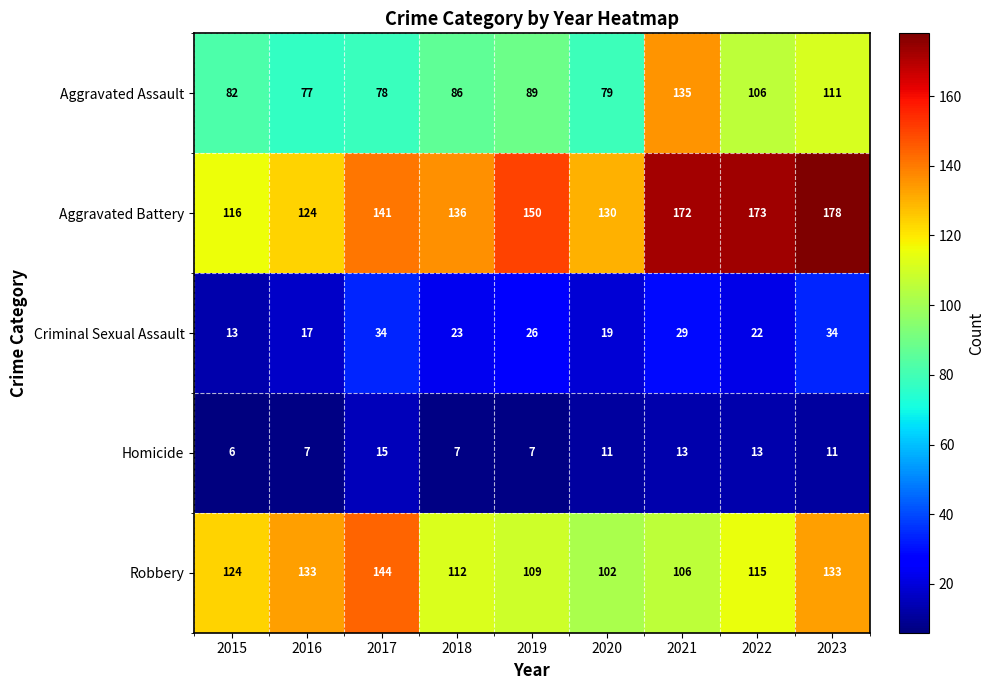

Which series changed the most between 2019 and 2020?

Aggravated Battery